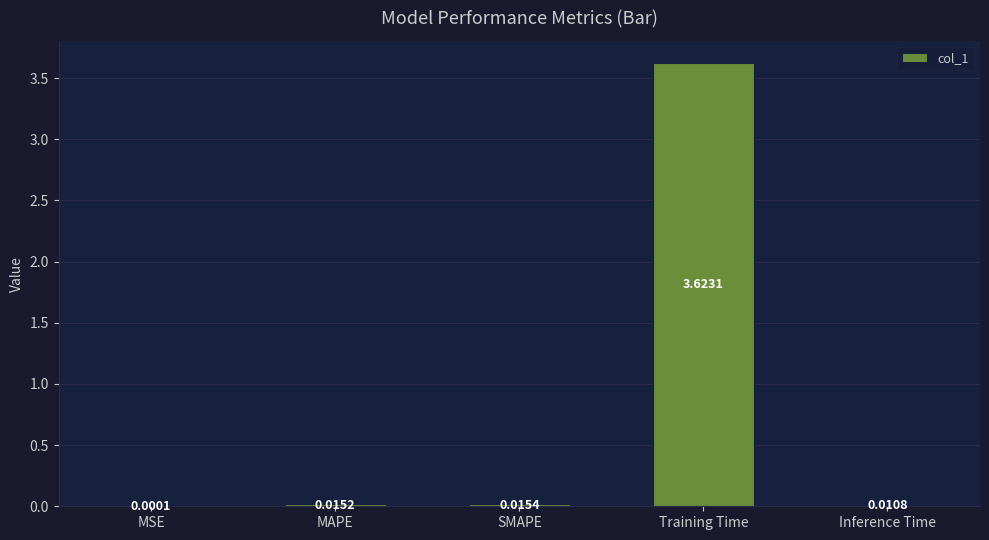

Where is the data nearest to the value 1?

SMAPE